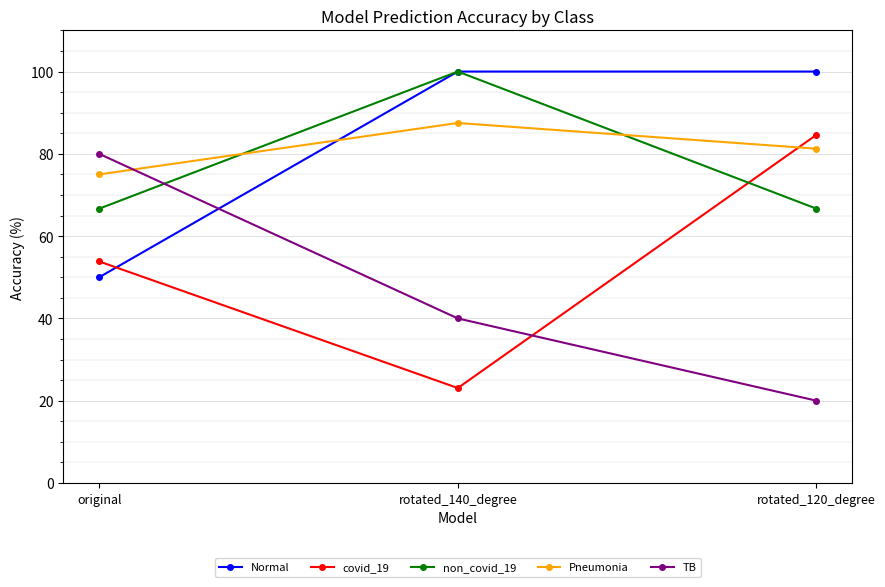

Which series changed the most between original and rotated_140_degree?

Normal